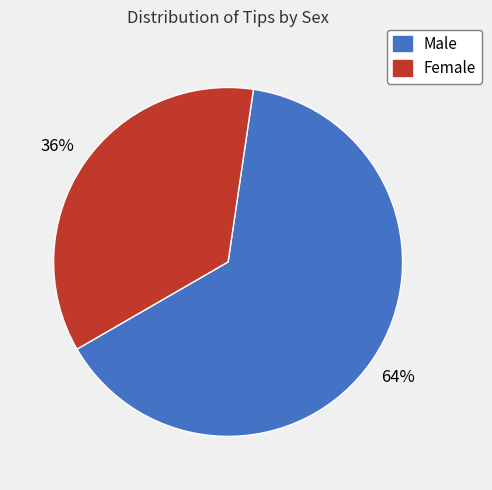

To the nearest percent, what is the combined percentage of Female and Male?

100%